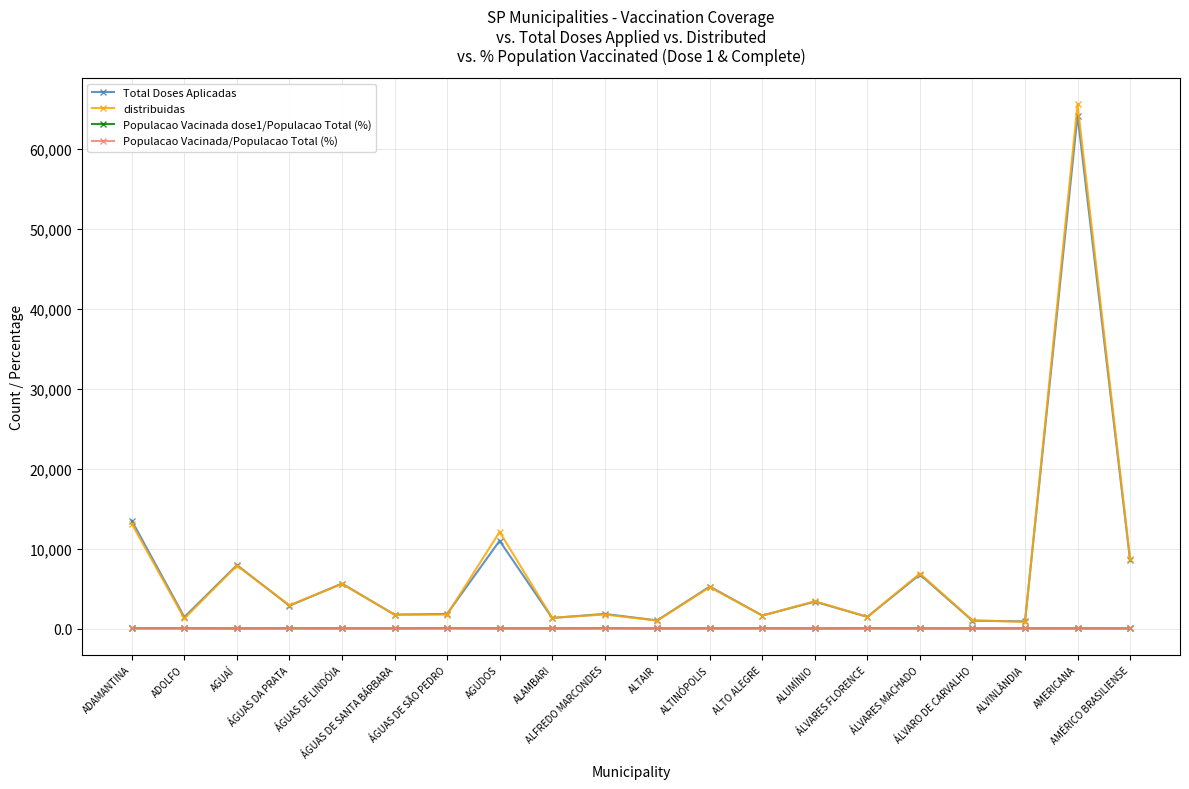

Which series has the widest spread of values?

distribuidas